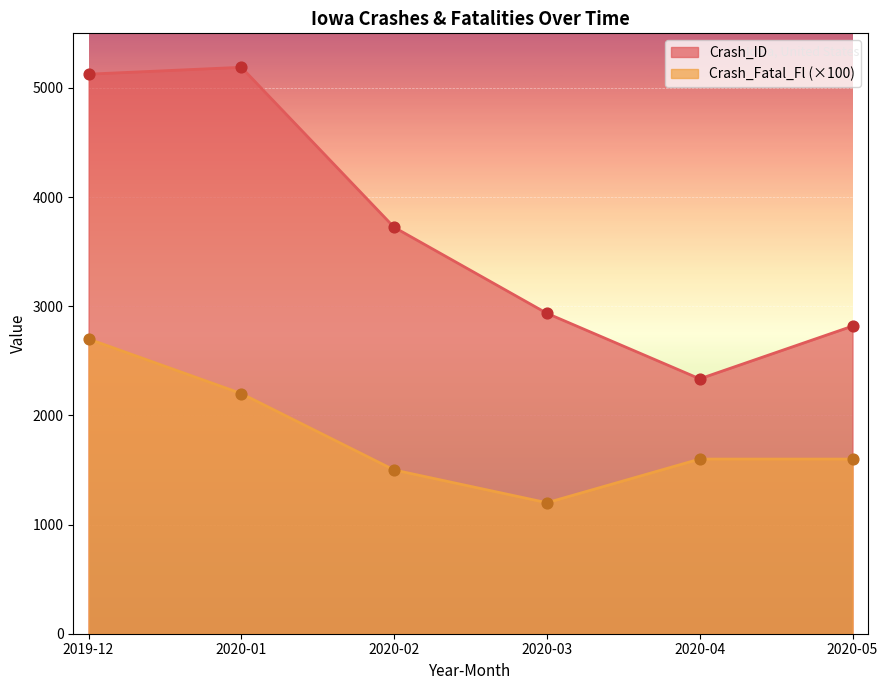

What is the total value across all series at 2020-01?

7389